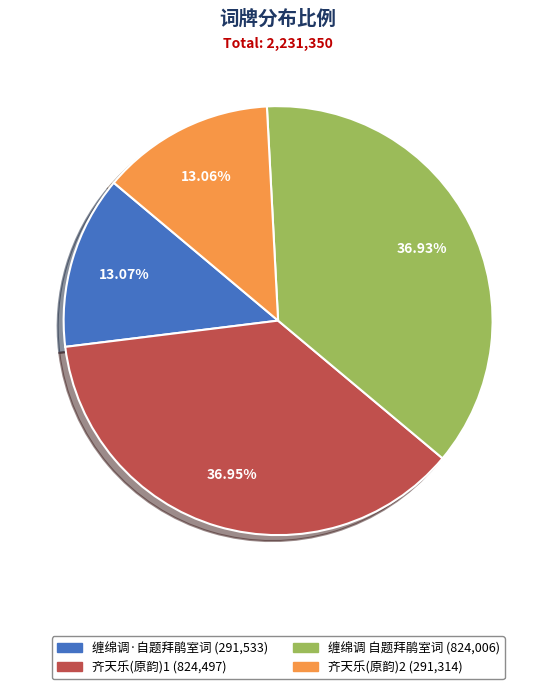

Does any single category account for the majority?

No